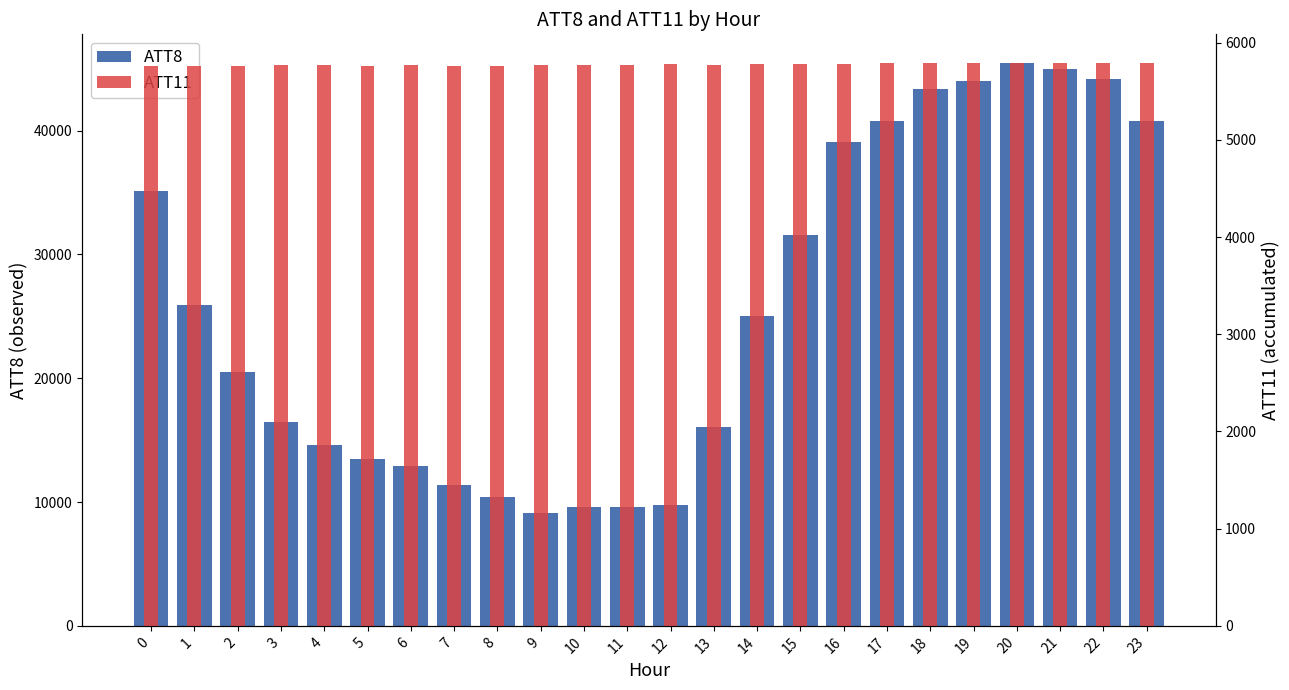

Which series has the largest total across all categories?

ATT8